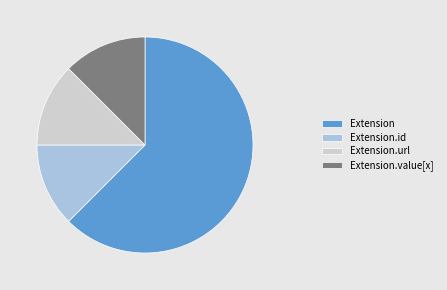

Does Extension.url account for over 50% of the chart?

No